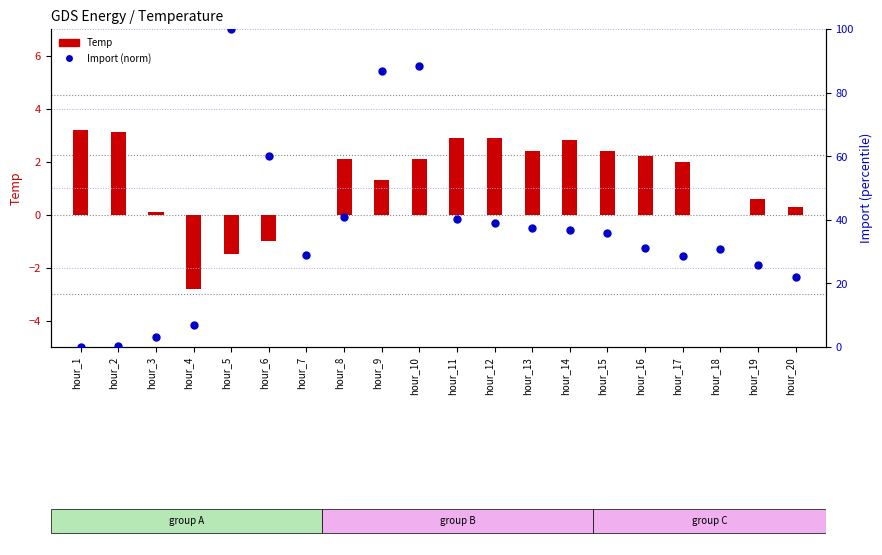

At which category is the sum across all series the highest?

hour_5